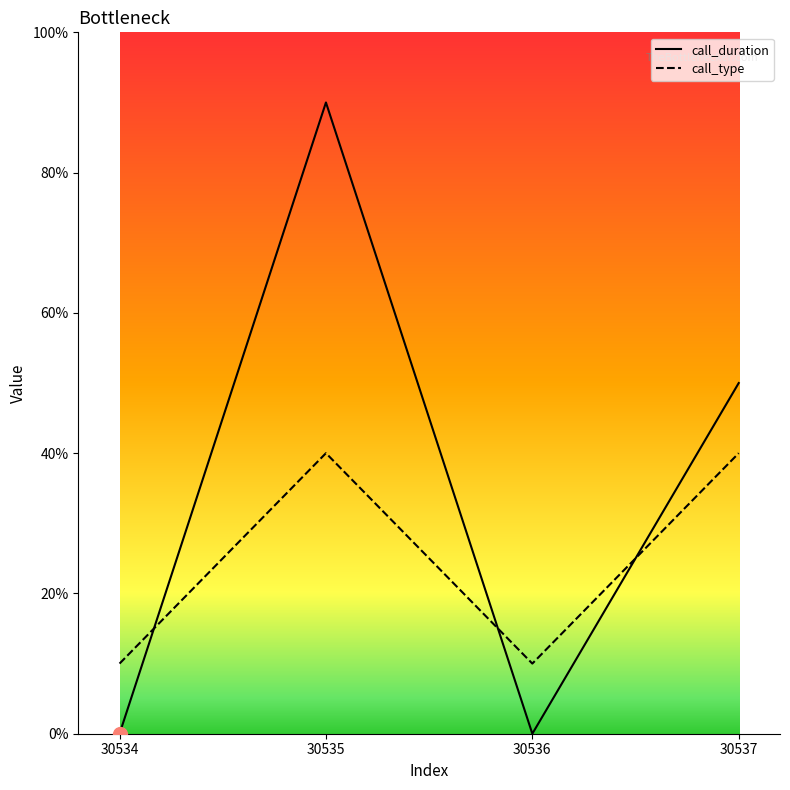

Does the chart have visible grid lines?

No